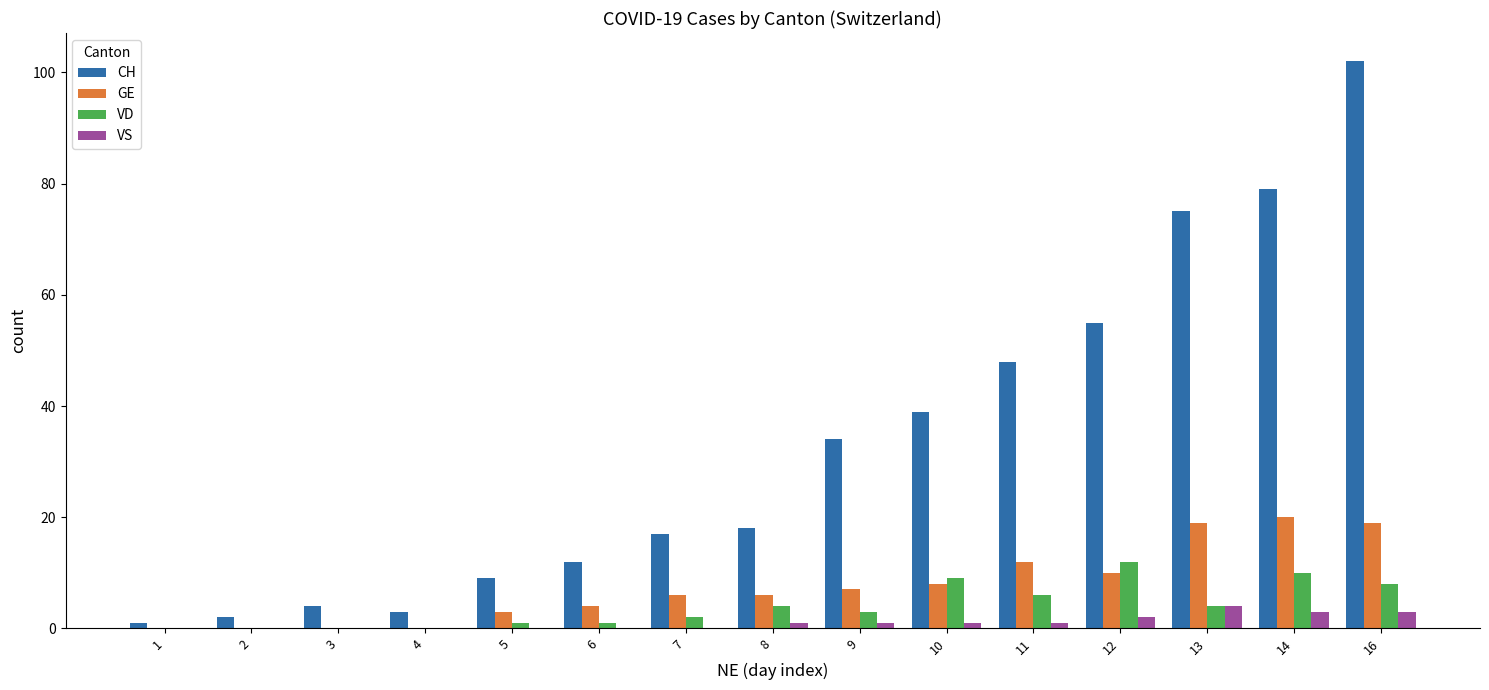

Are the bars grouped side by side (vs. stacked)?

Yes